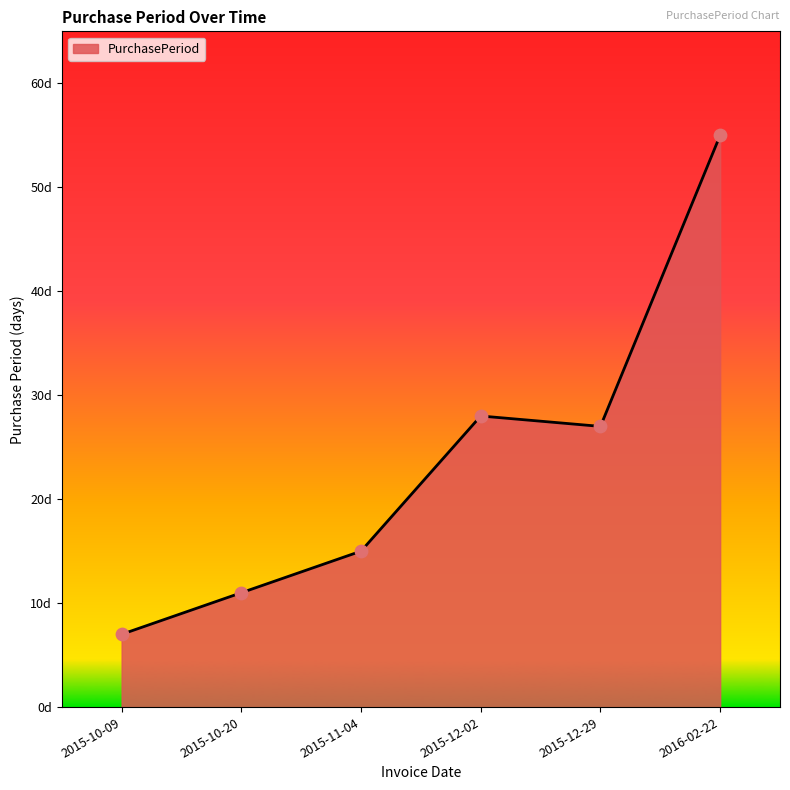

Is this an area chart (filled region under the line)?

Yes